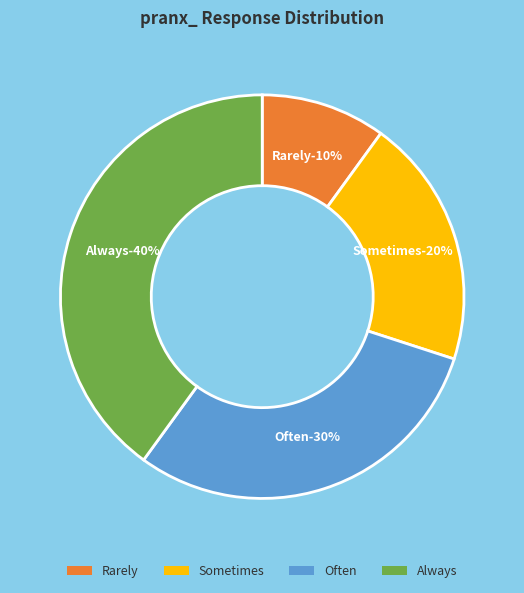

How much of the chart is everything except Never?

100.0%